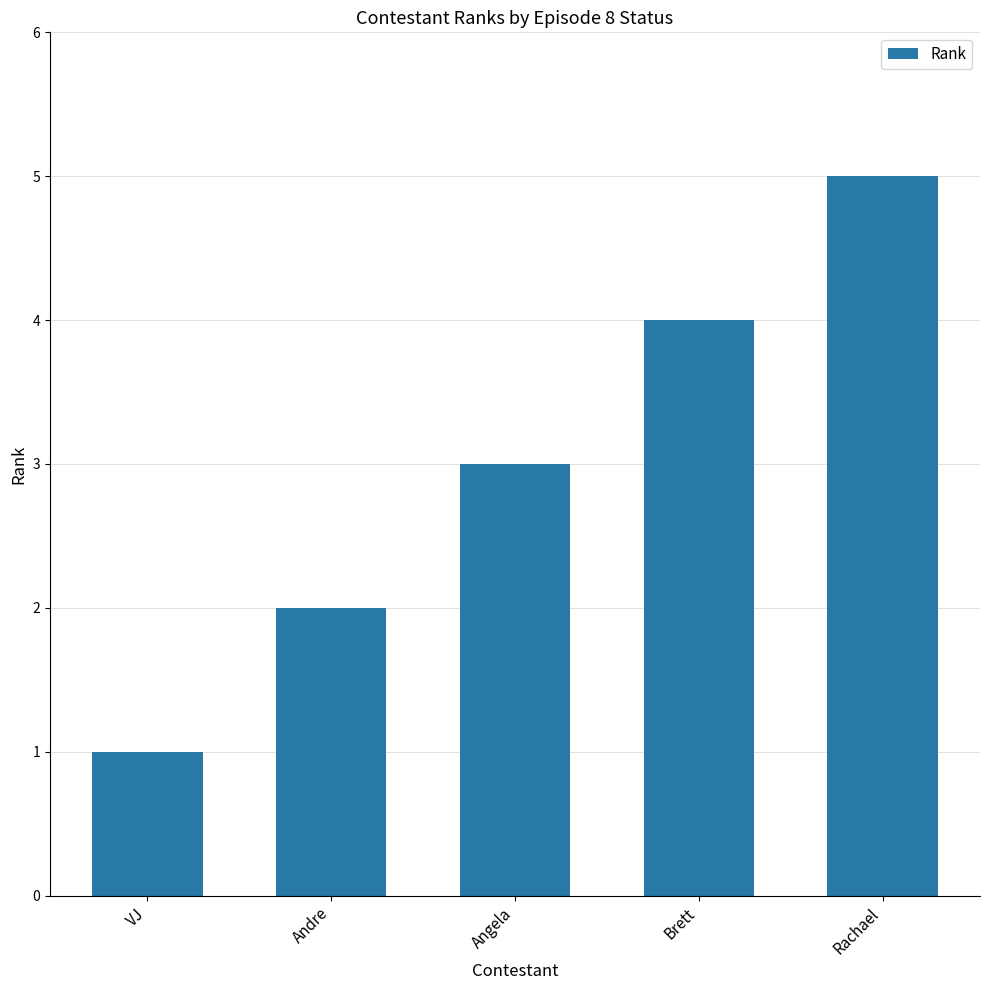

What is the change in value from Angela to Rachael?

+2